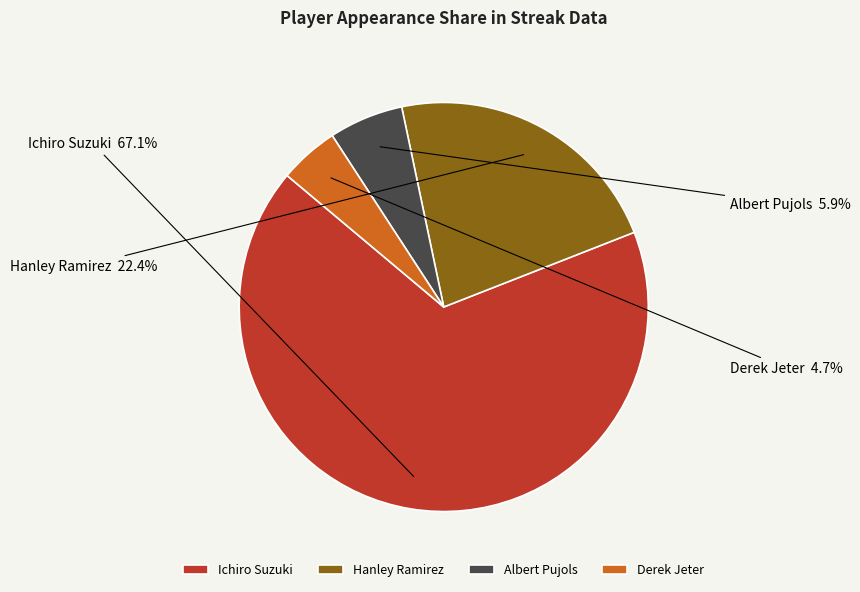

Which category accounts for the majority?

Ichiro Suzuki